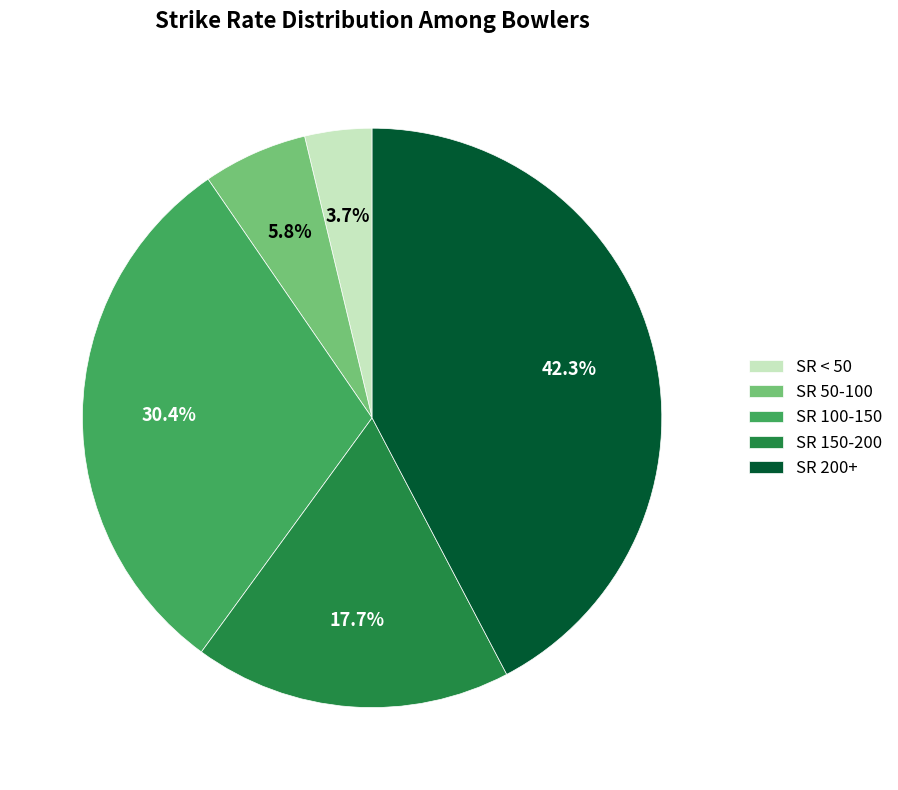

Do SR 150-200 and SR < 50 together represent more than half of the pie?

No